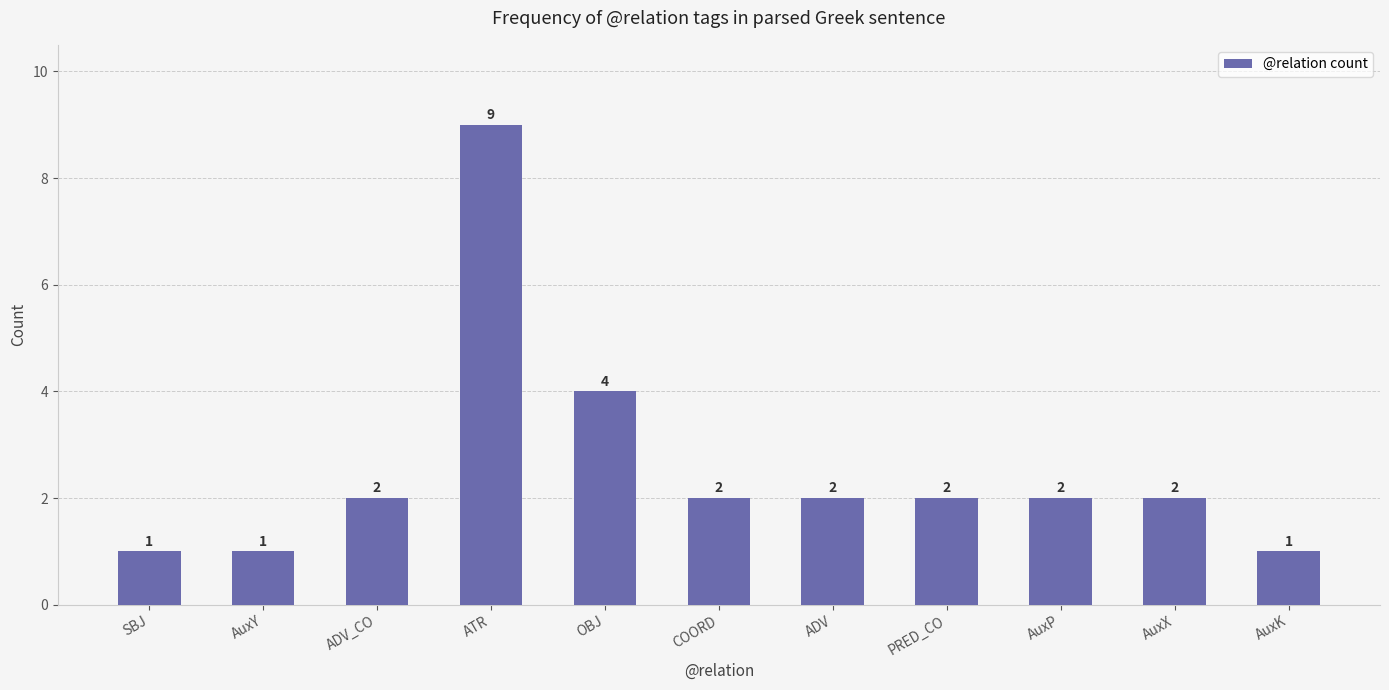

What is the sum of the values at AuxX and PRED_CO?

4